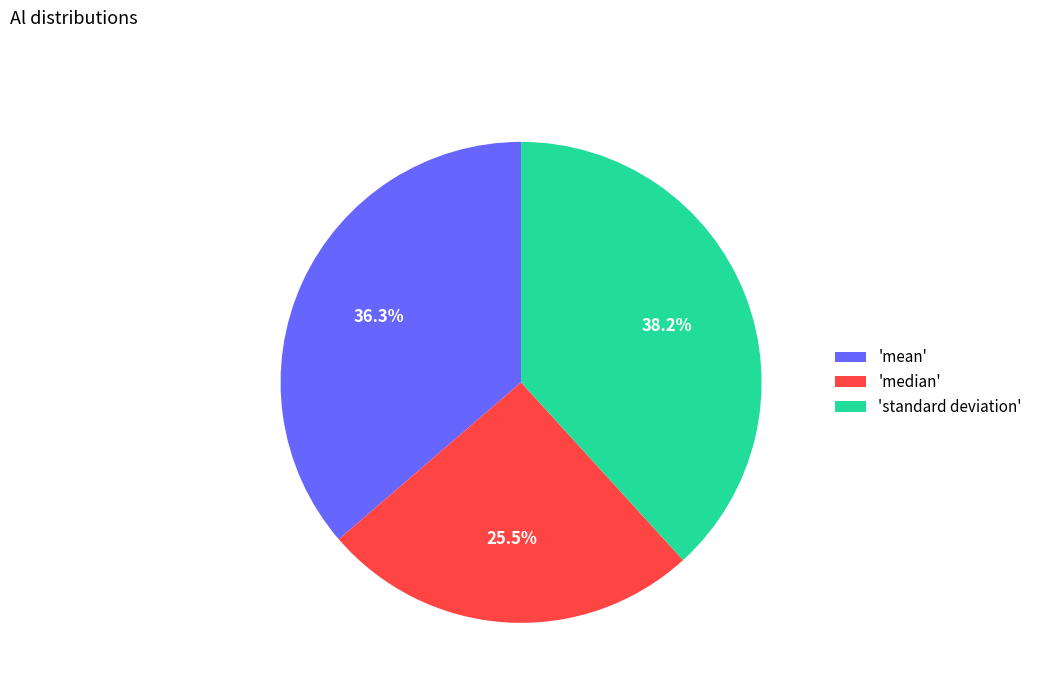

Which has a higher value, 'standard deviation' or 'mean'?

'standard deviation'